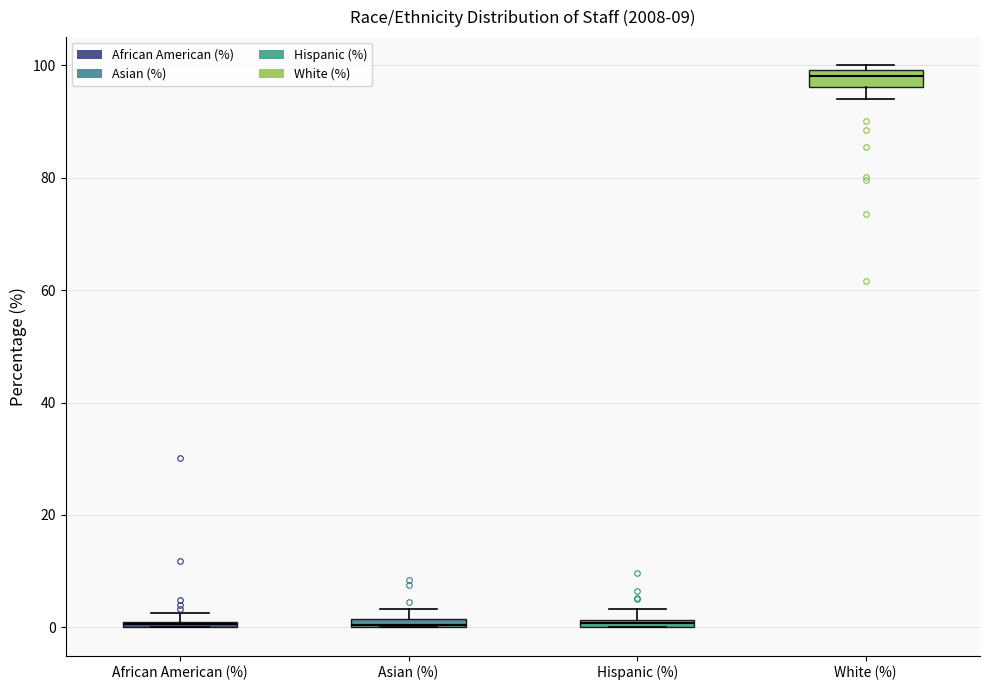

Where is the lower edge of the box for White (%) on the y-axis? The values are not printed on the chart, so give them approximately, as read against the axis.

96